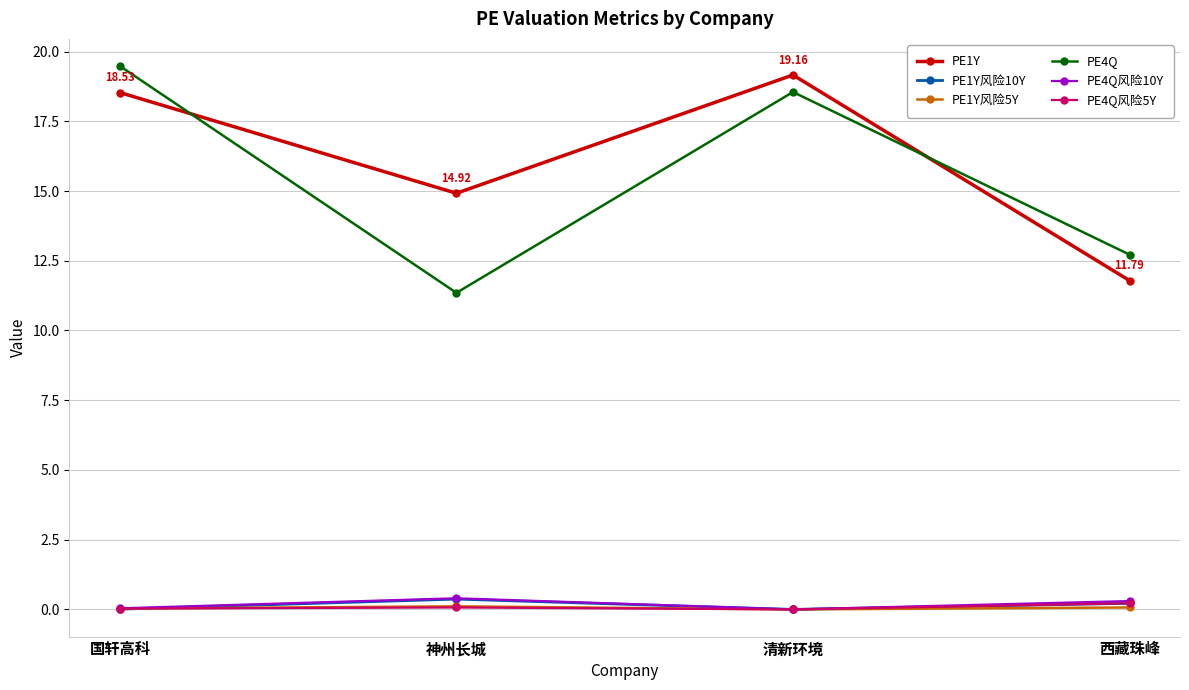

Rank the categories by PE1Y value from highest to lowest.

清新环境, 国轩高科, 神州长城, 西藏珠峰